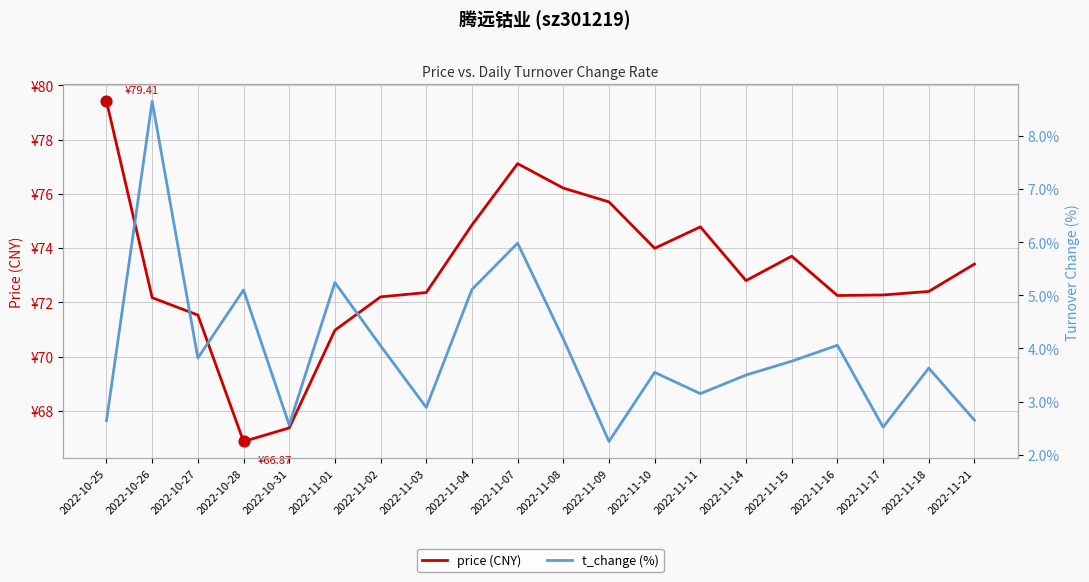

Which series reaches the maximum Y coordinate?

price (CNY)